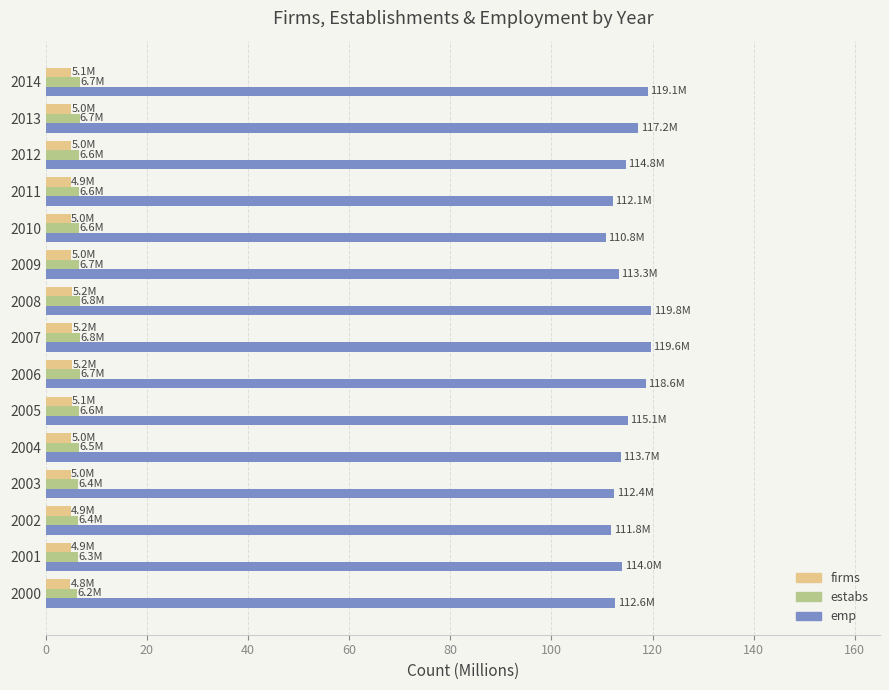

What is the spread (max minus min) of values at 2012?

109.8